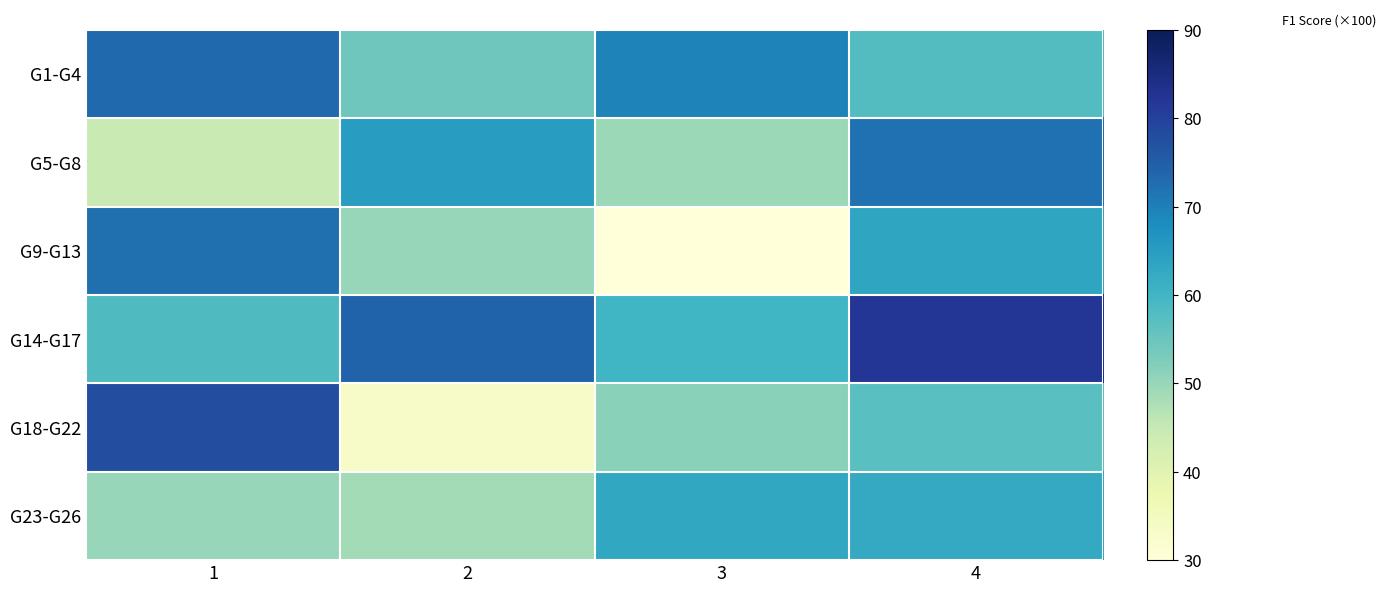

Reading left to right, what are all the values shown in this chart?

G1-G4: 1=73.3	2=54.4	3=69.6	4=57.8
G5-G8: 1=44.4	2=65.0	3=49.5	4=72.0
G9-G13: 1=72.3	2=50.0	3=14.3	4=63.3
G14-G17: 1=58.1	2=74.2	3=60.0	4=81.8
G18-G22: 1=77.8	2=33.3	3=51.4	4=57.1
G23-G26: 1=50.0	2=48.6	3=62.9	4=62.5